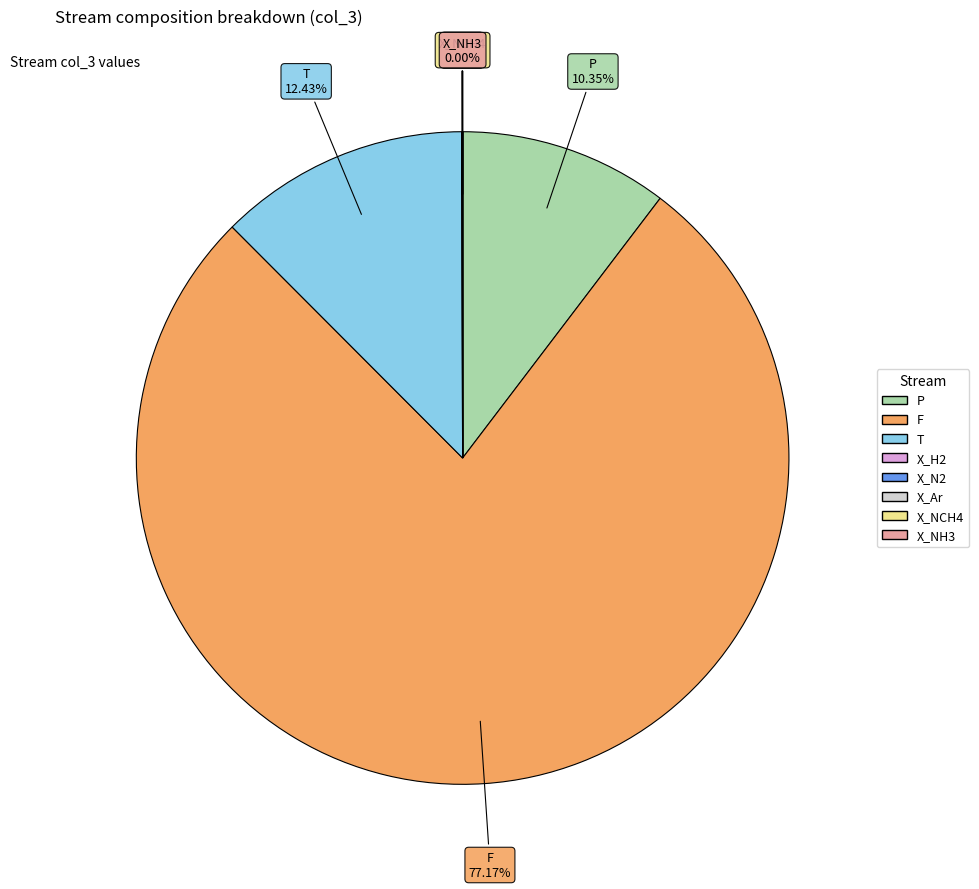

Is there any slice that represents more than half of the pie?

Yes